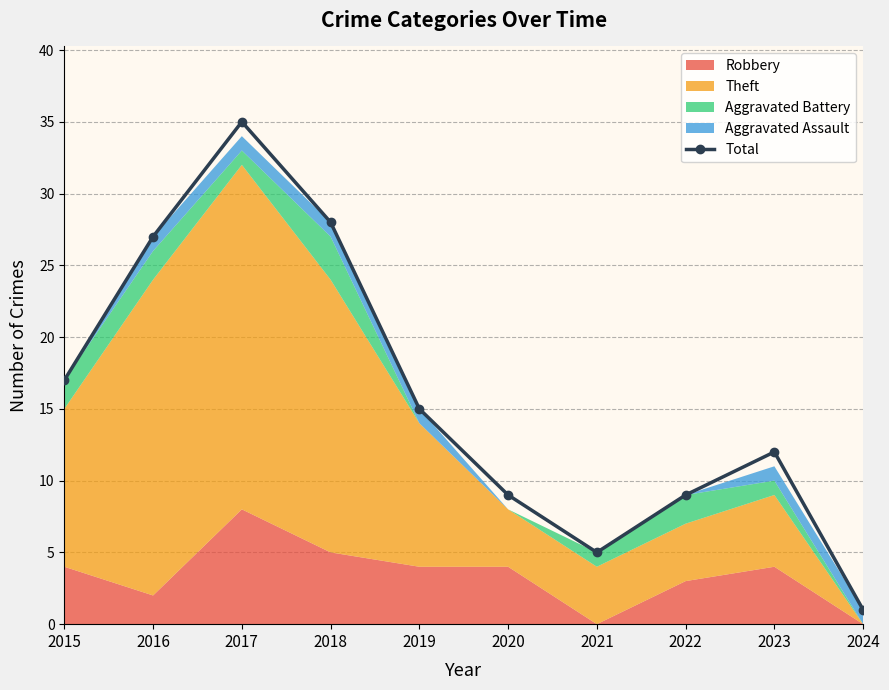

What is the approximate value at 2019?

15